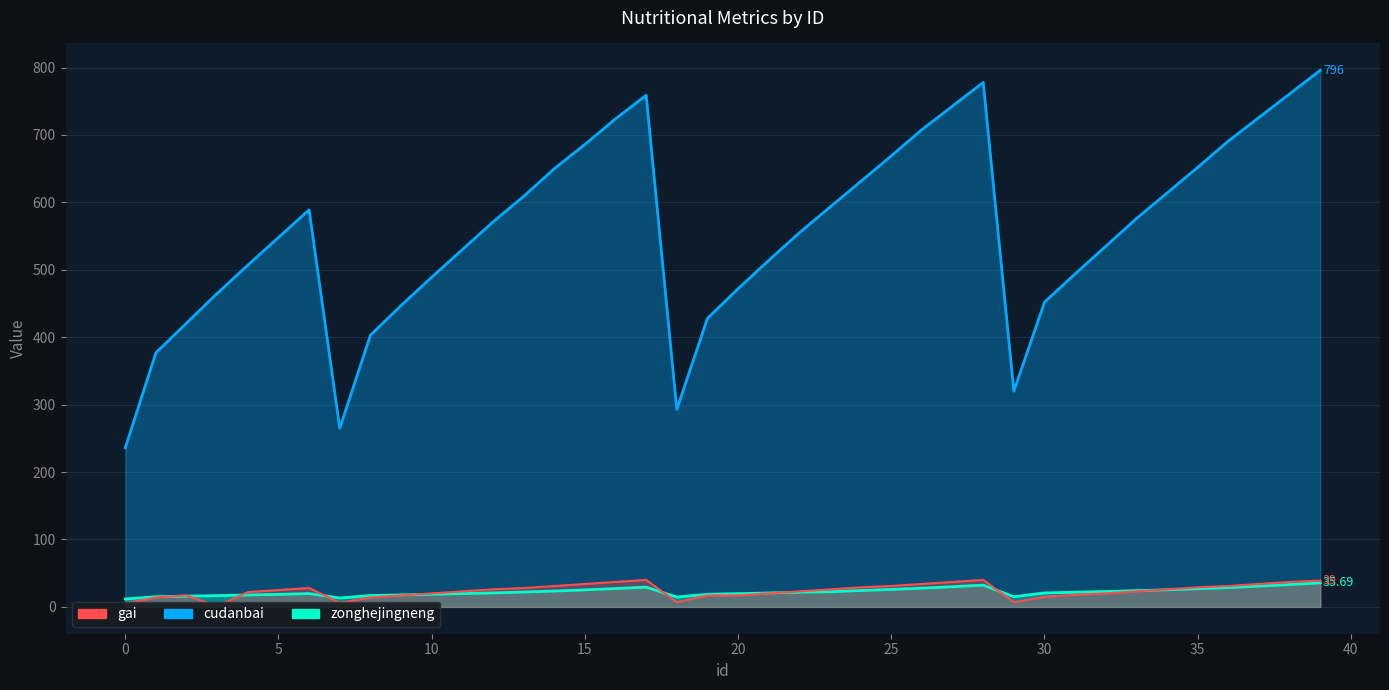

What is the sum of the cudanbai values at 15 and 20?

1158.0